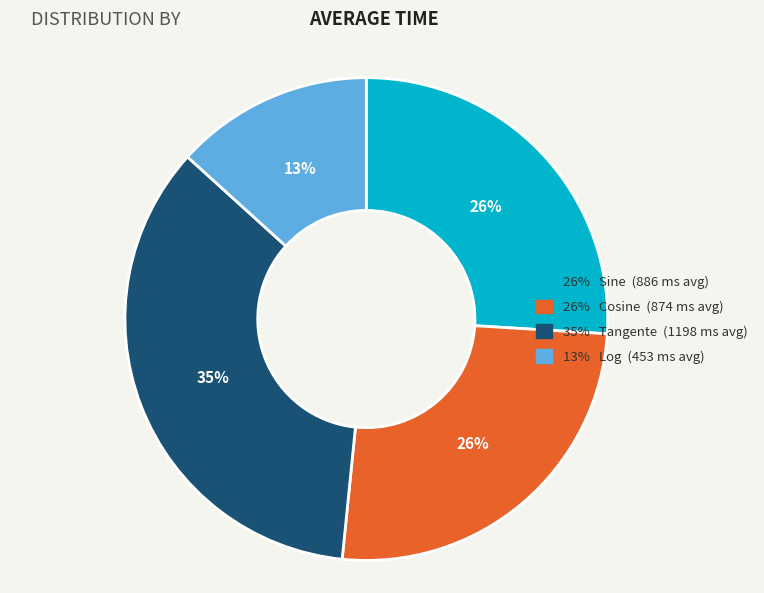

Is there a majority slice in this chart?

No